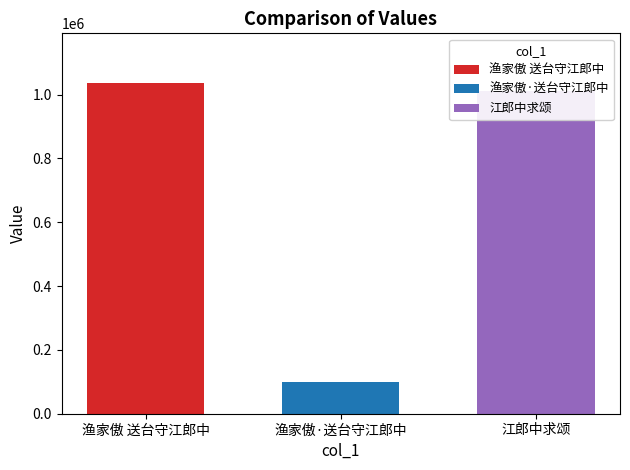

List the labels in order of value, smallest first.

渔家傲·送台守江郎中, 江郎中求颂, 渔家傲 送台守江郎中